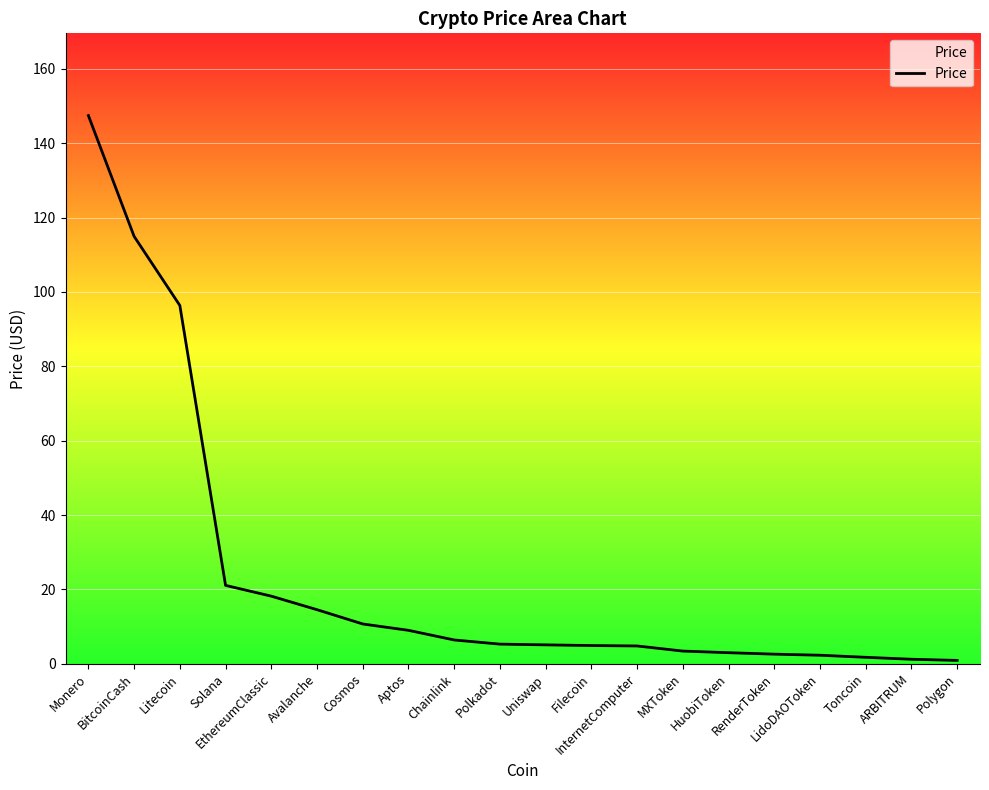

What is the maximum value shown in the chart?

147.4